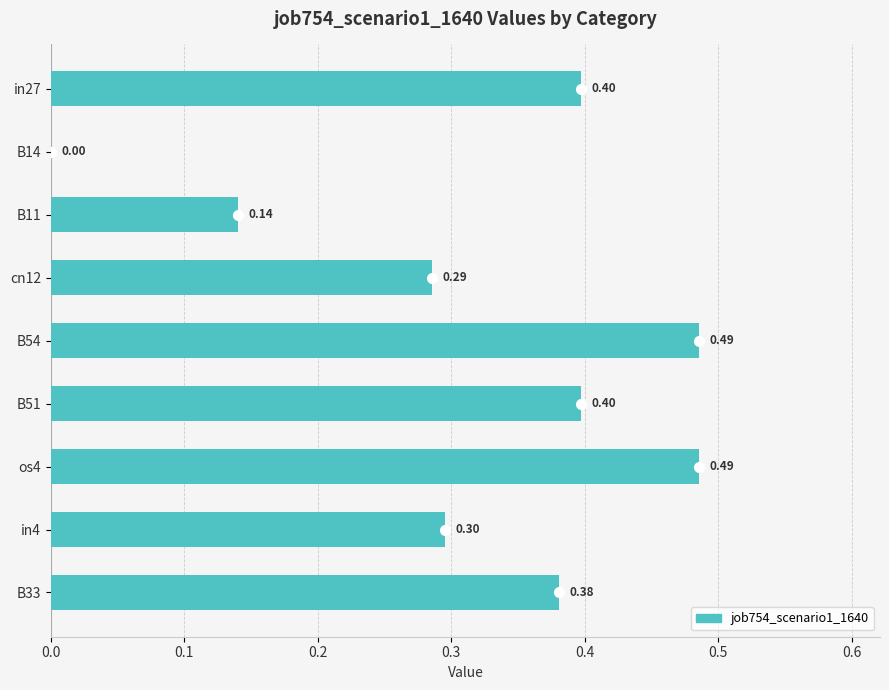

Count the number of data series in this chart.

1